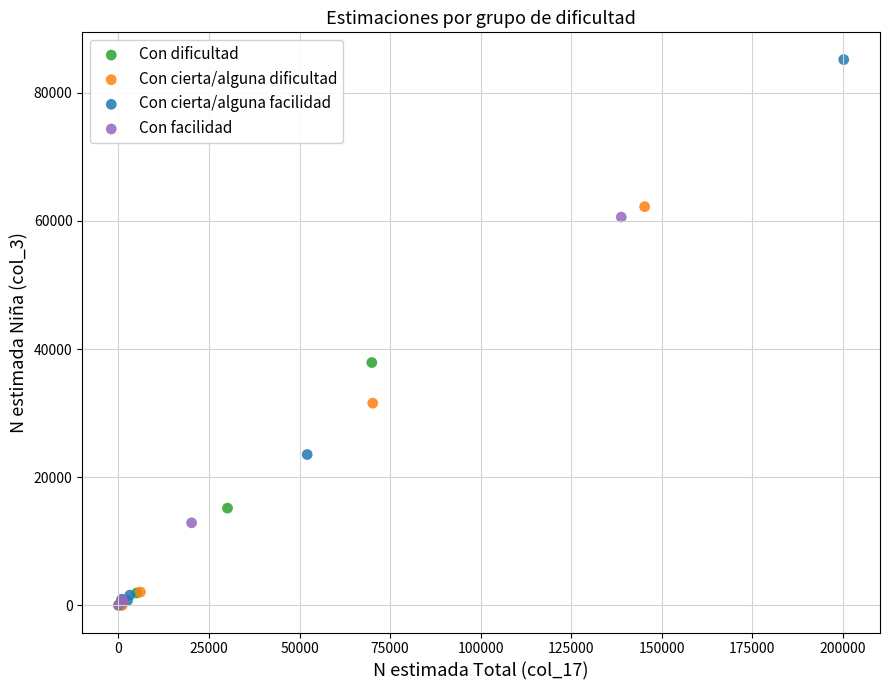

Which series reaches the maximum Y coordinate?

Con cierta/alguna facilidad